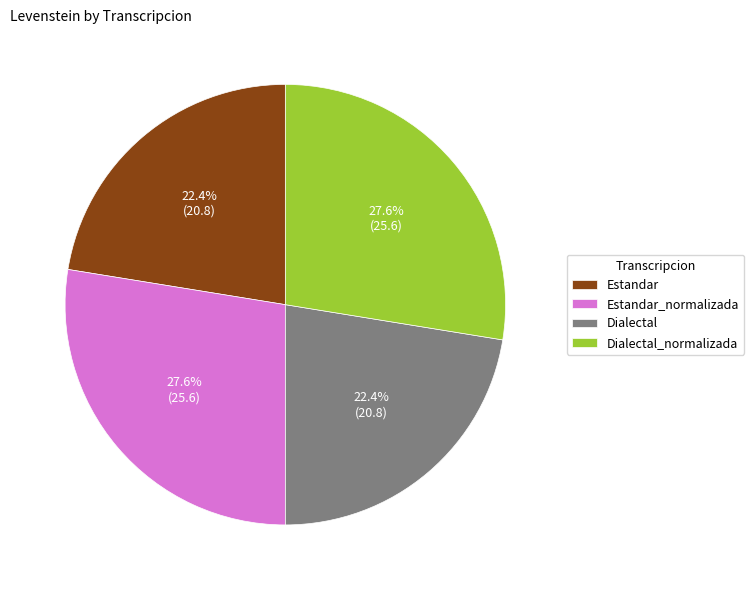

What is the total percentage of Dialectal_normalizada and Dialectal?

50.0%